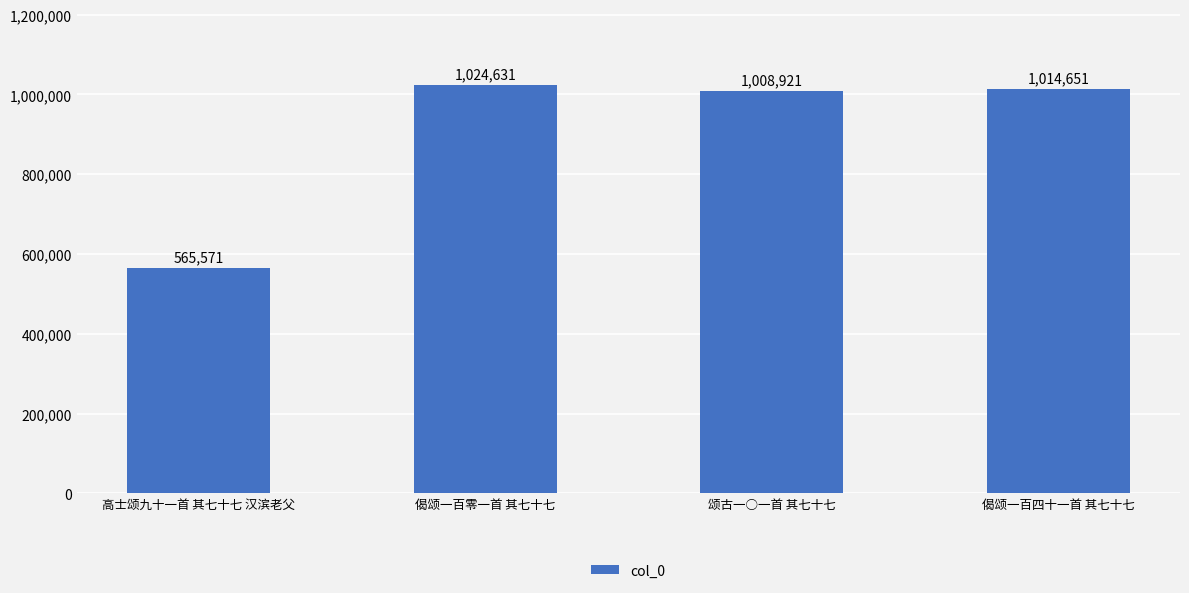

Which has a higher value, 颂古一○一首 其七十七 or 偈颂一百零一首 其七十七?

偈颂一百零一首 其七十七